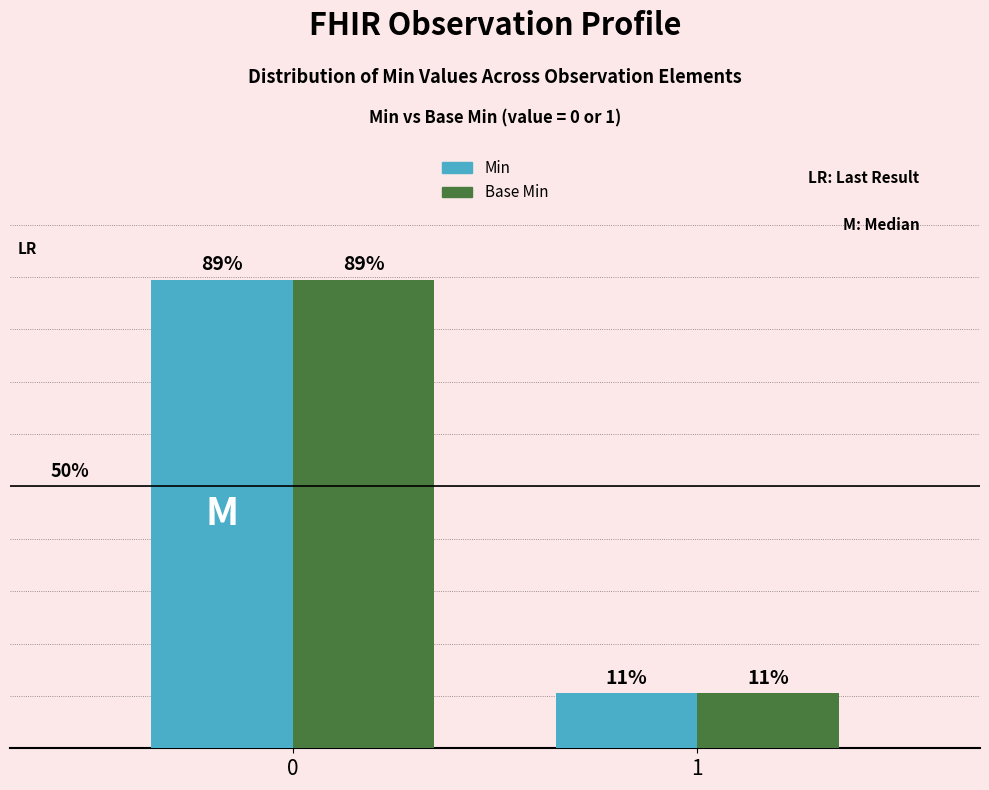

Is it true that Min equals 5.6 at 1?

False